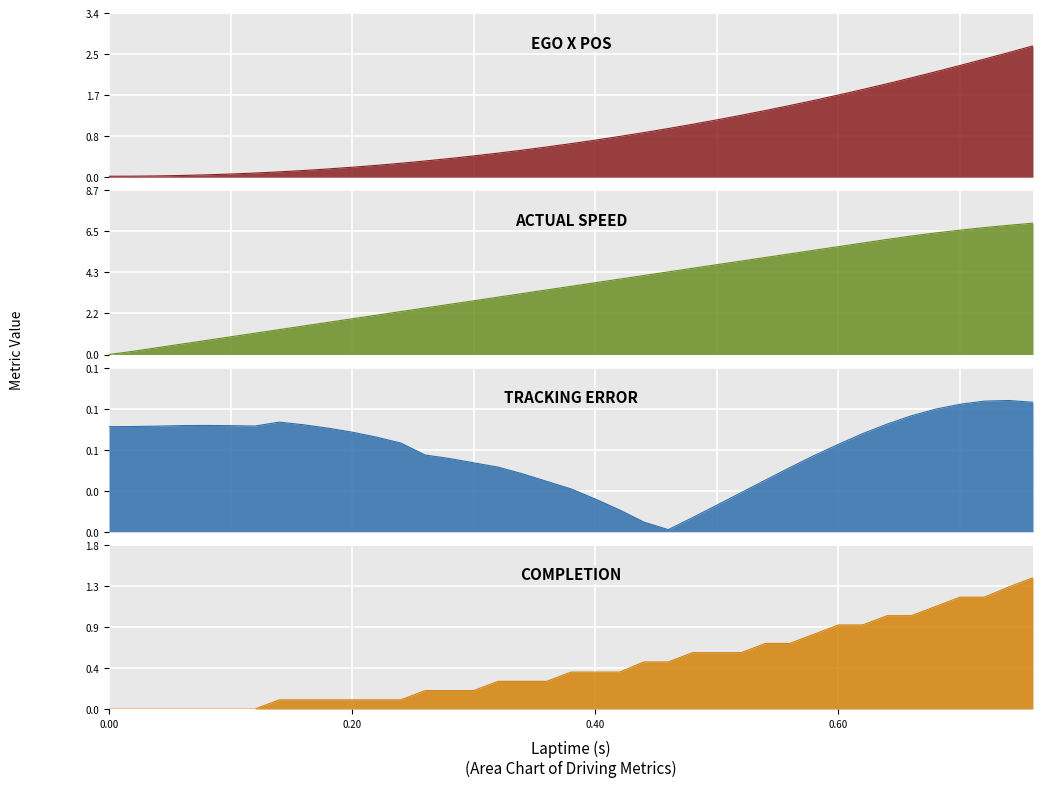

Read the ego_x_pos value at 0.22.

0.2